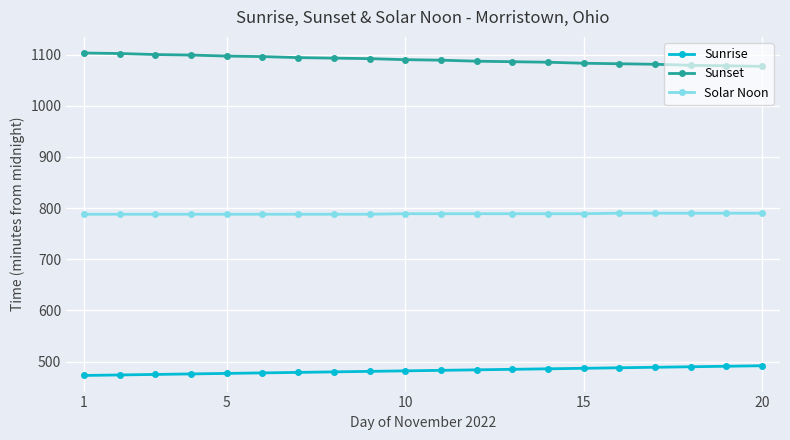

What is the smallest value displayed?

473